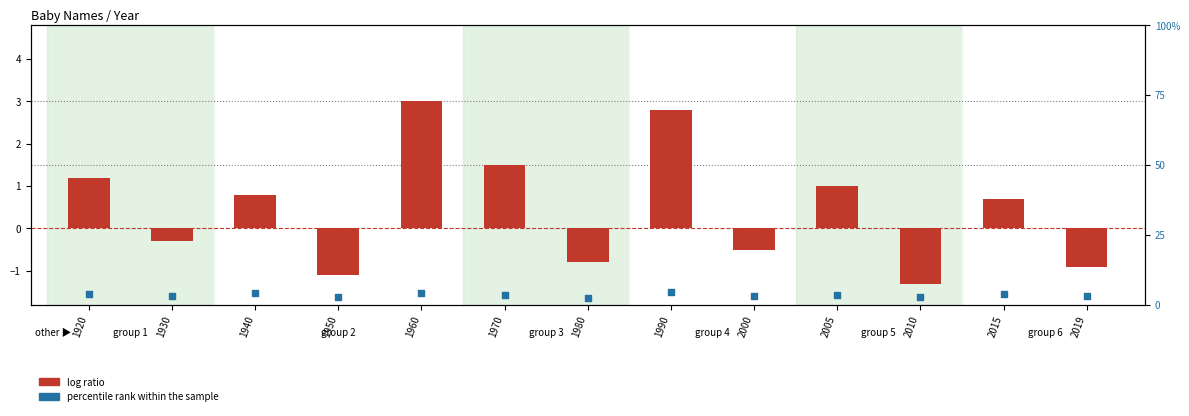

Which series reaches the minimum Y coordinate?

log ratio